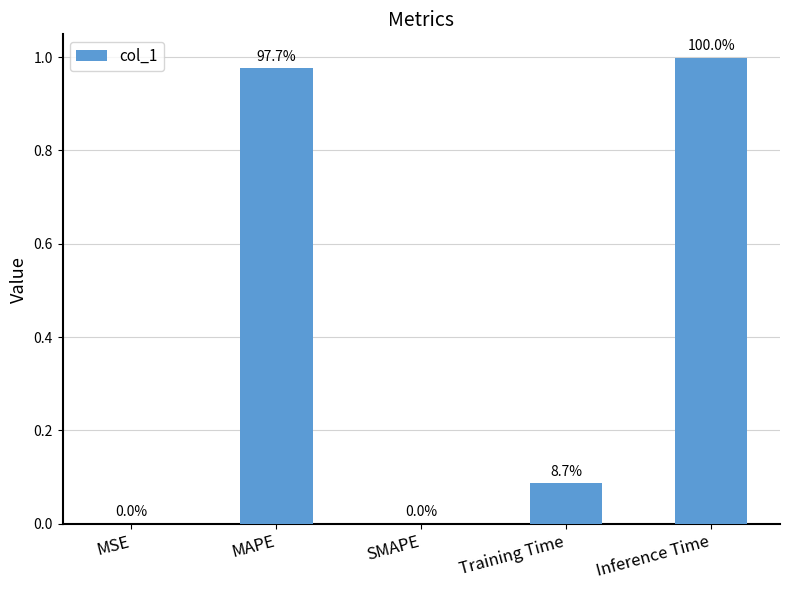

Rank the categories by value from lowest to highest.

SMAPE, MSE, Training Time, MAPE, Inference Time